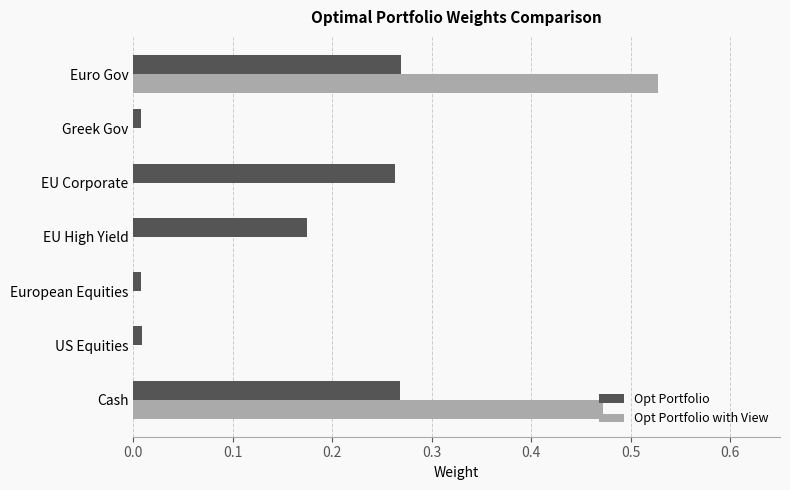

At which category does the chart reach its peak across all series?

Euro Gov